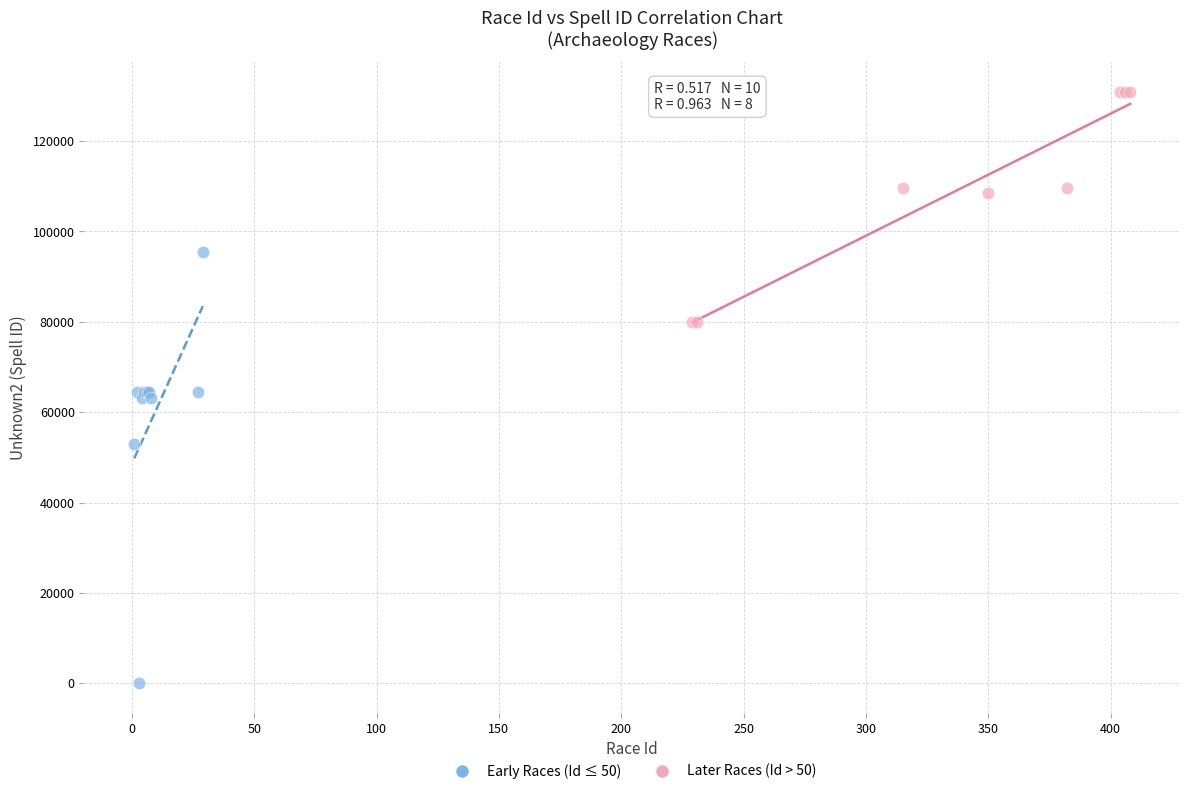

Which series has the widest spread of Y values?

Early Races (Id ≤ 50)